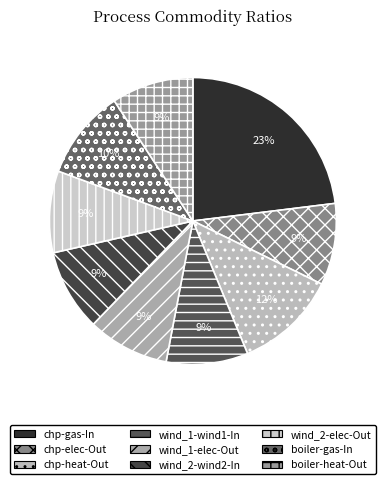

Is wind_2-elec-Out the majority of the pie?

No